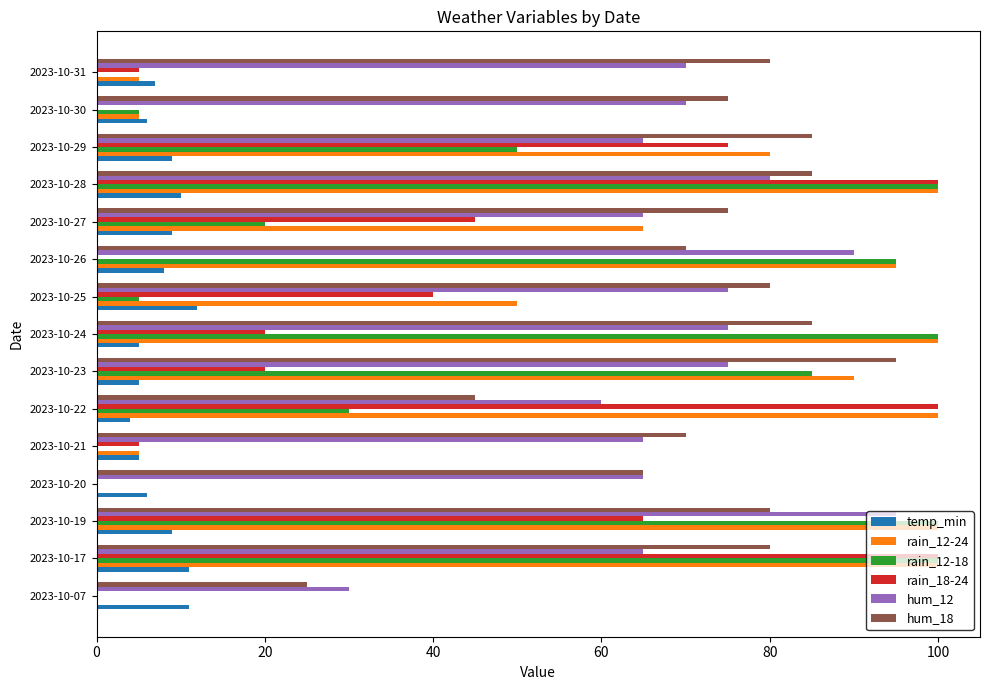

What is the highest value of the rain_18-24 series?

100